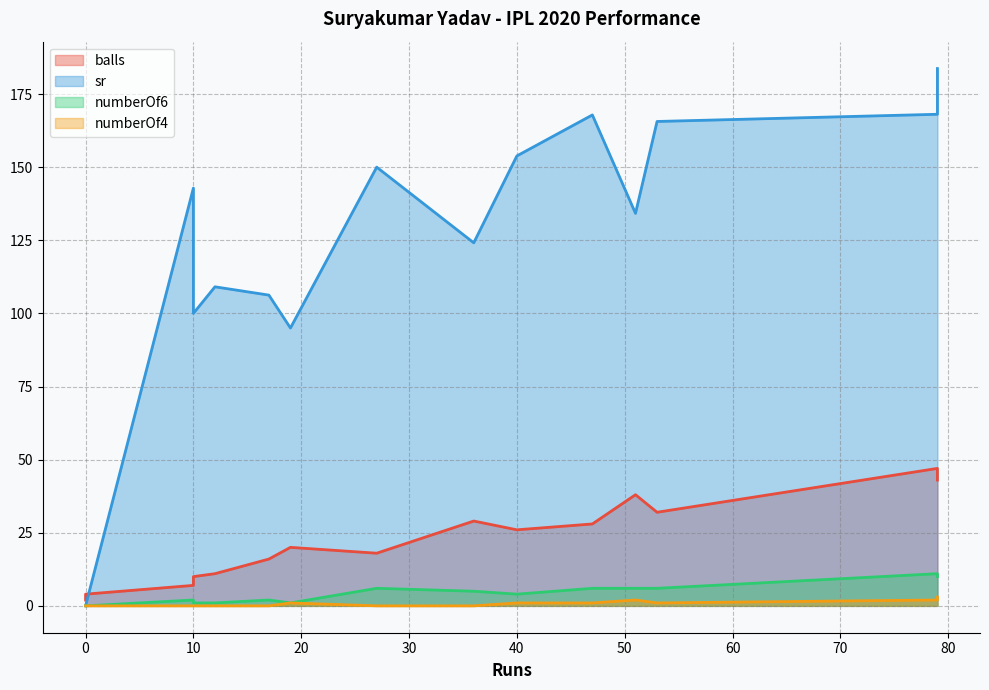

True or false: numberOf4 has a value of 1.0 at 53.

True